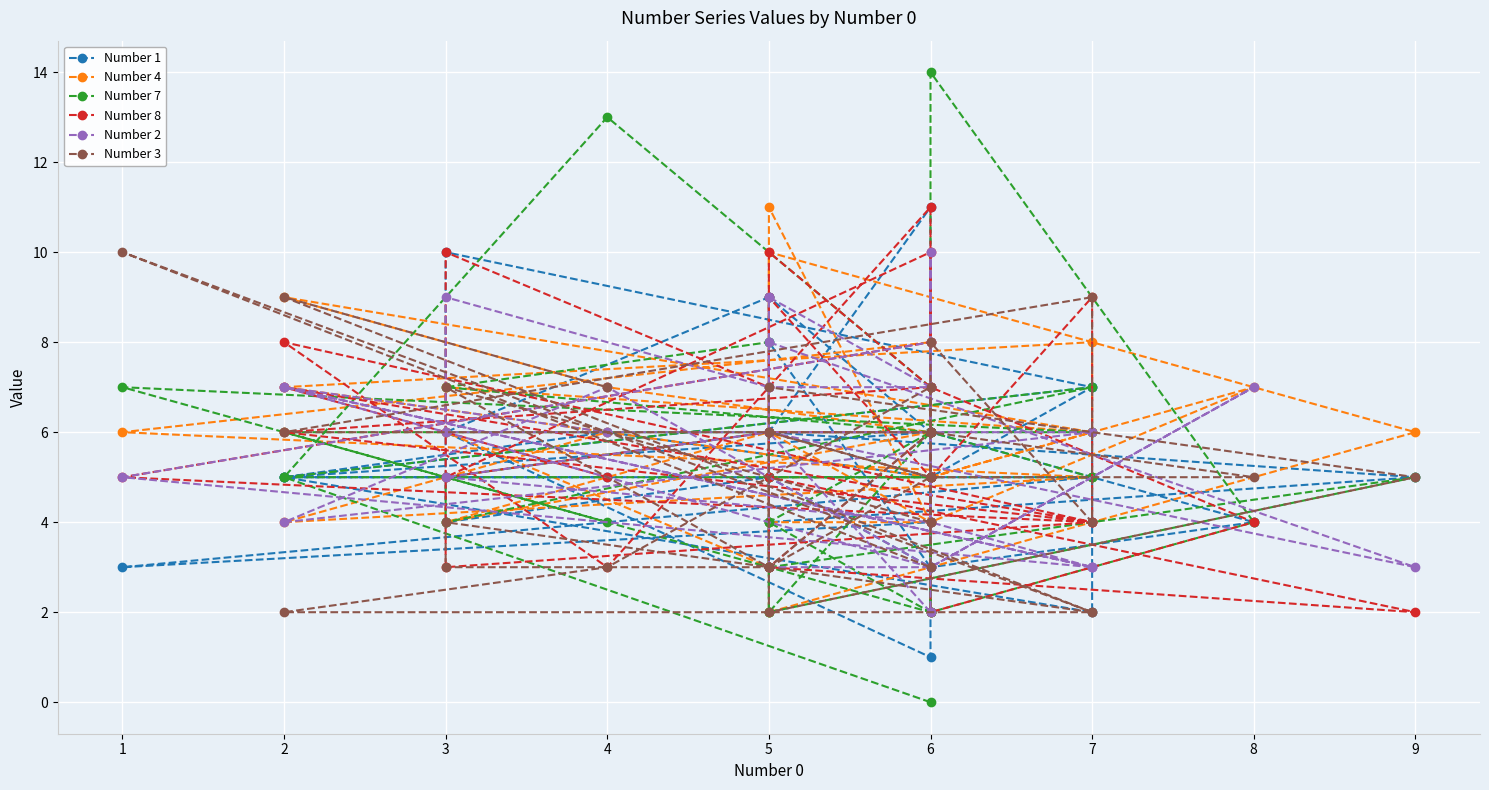

Which label corresponds to the largest value in the chart?

6